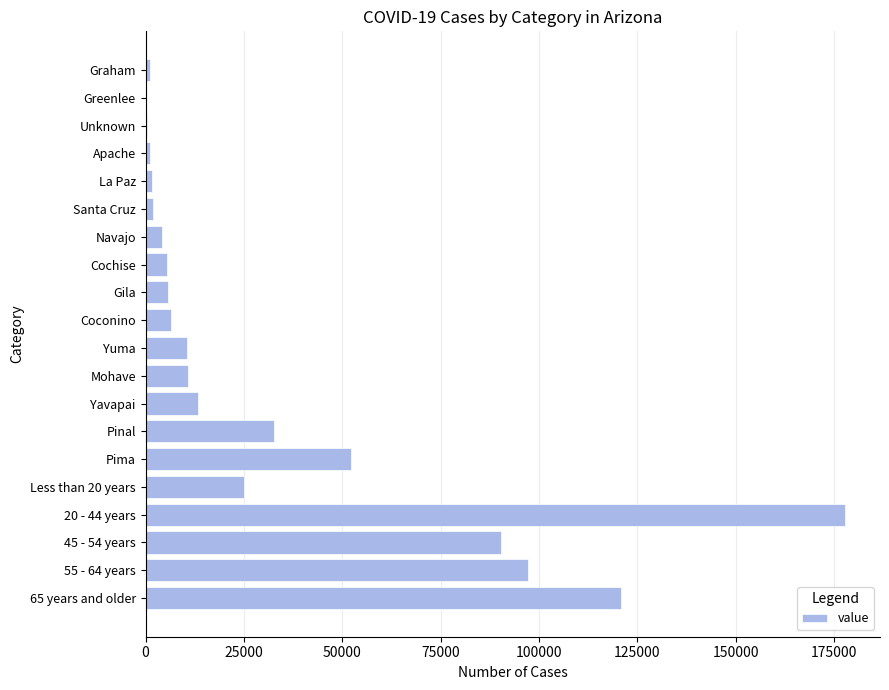

The value at Yavapai is 13219. True or false?

True